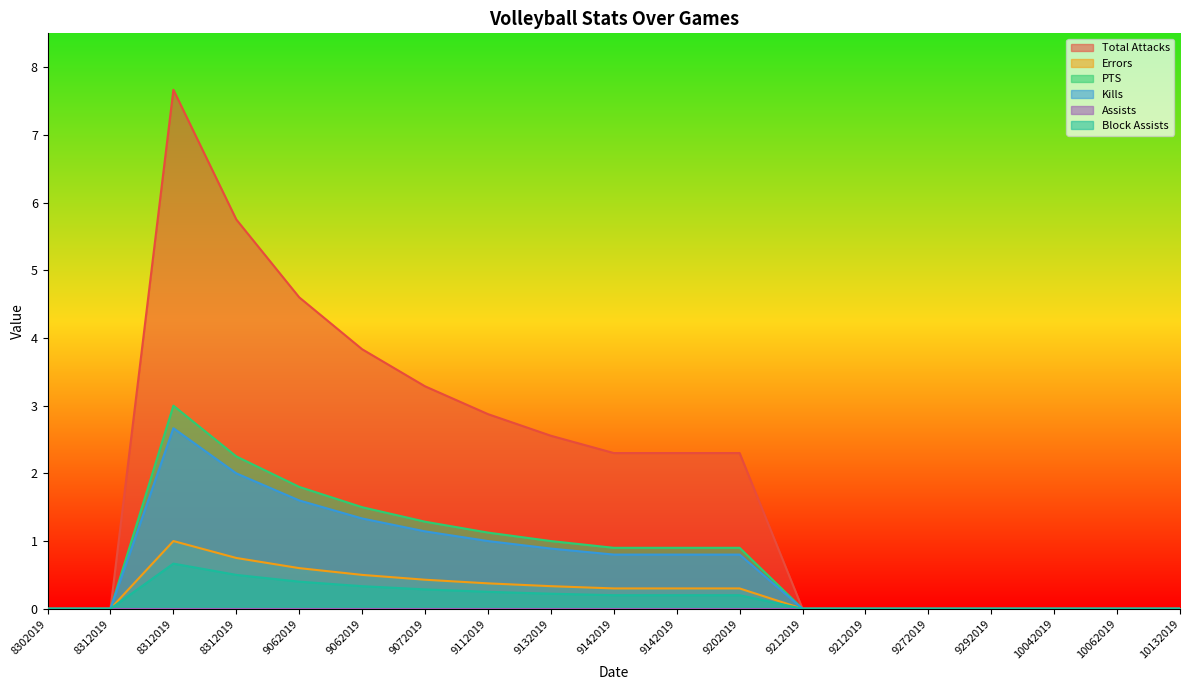

How many data points in PTS are above 0?

10